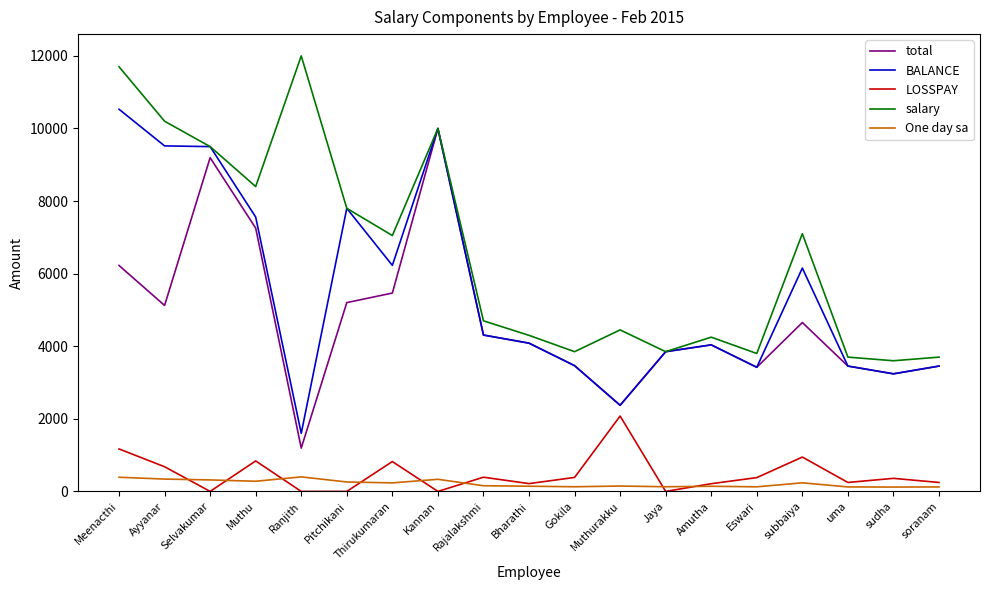

List the series in order of their peak value, highest first.

salary, BALANCE, total, LOSSPAY, One day sa